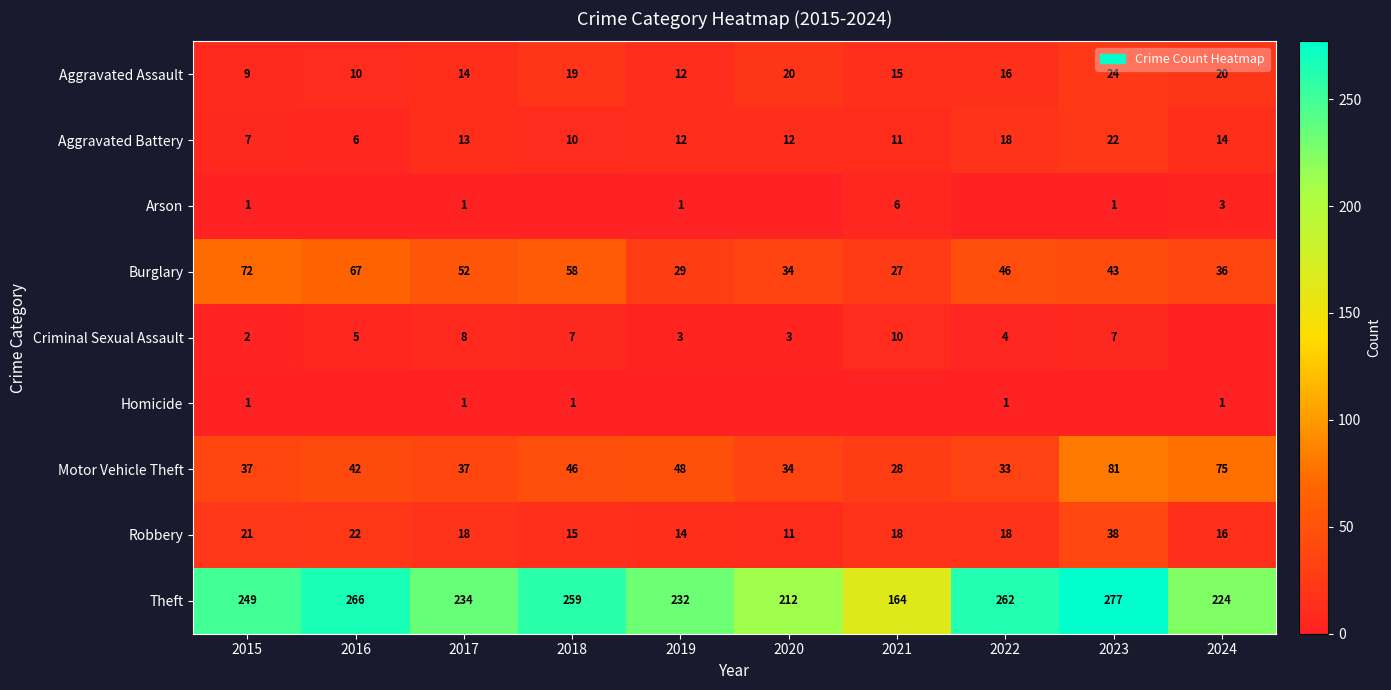

What is the difference between the highest and lowest values at 2022?

262